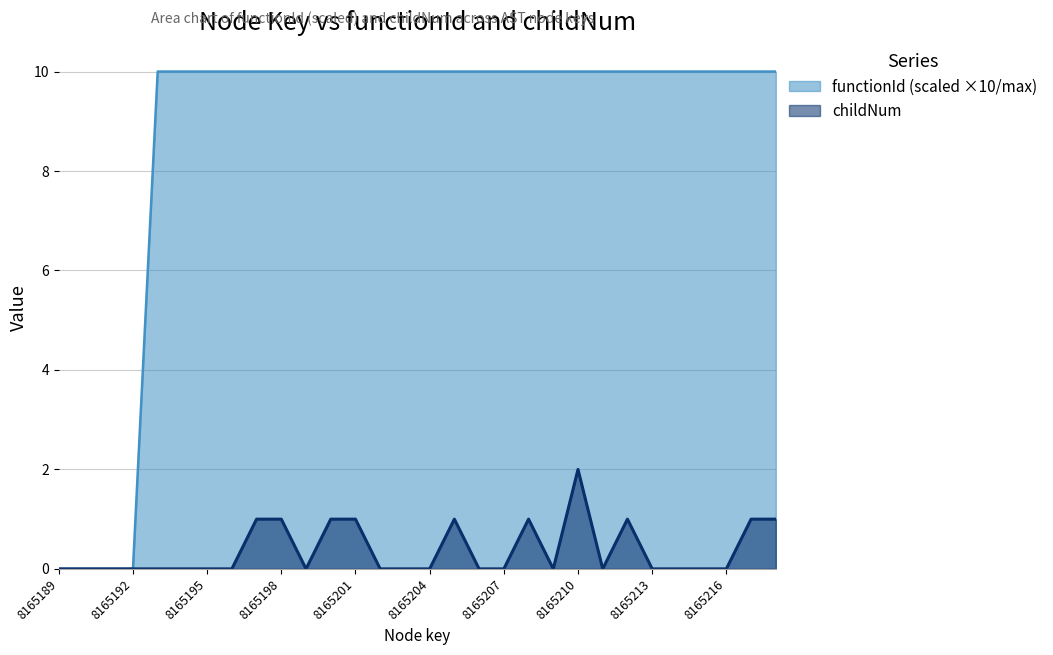

The value of functionId (scaled ×10/max) at 8165201 is 10. True or false?

True